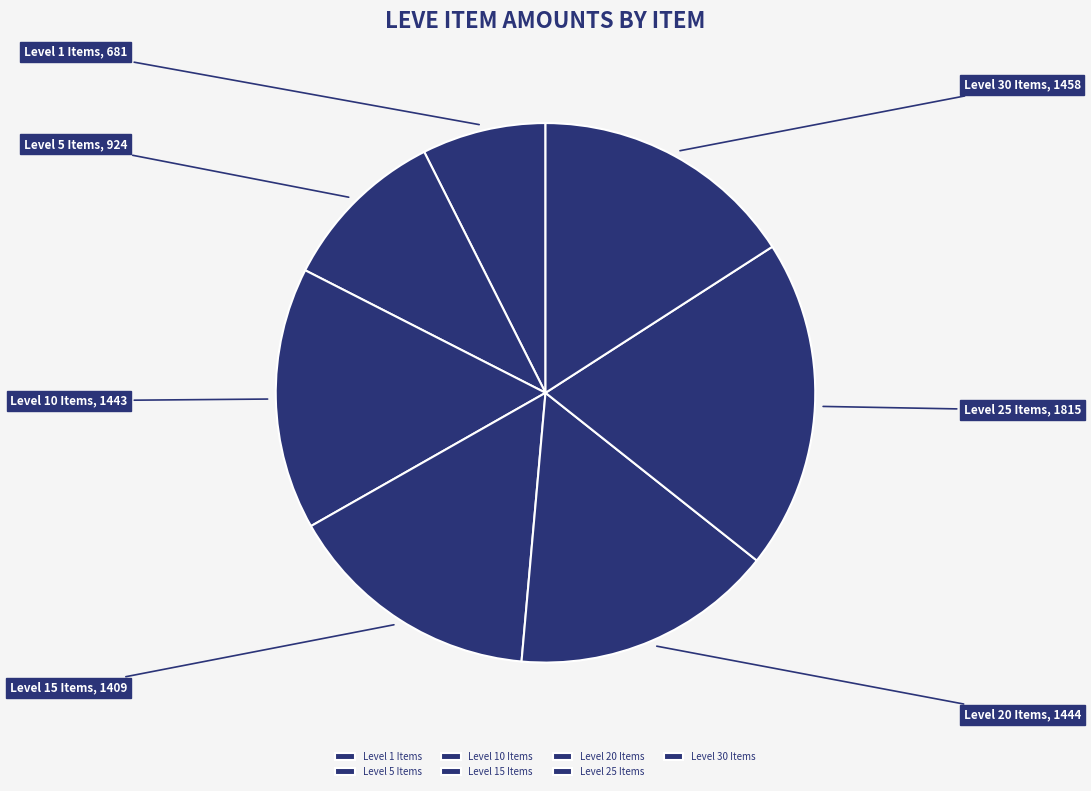

Which category has the biggest portion of the pie?

Level 25 Items